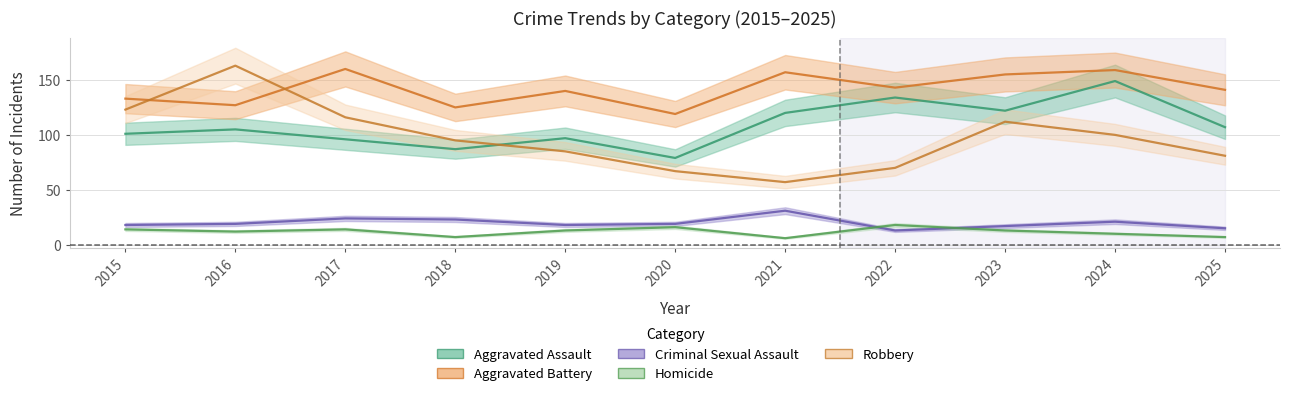

What is the value of the Criminal Sexual Assault point at the 9th from the left?

17